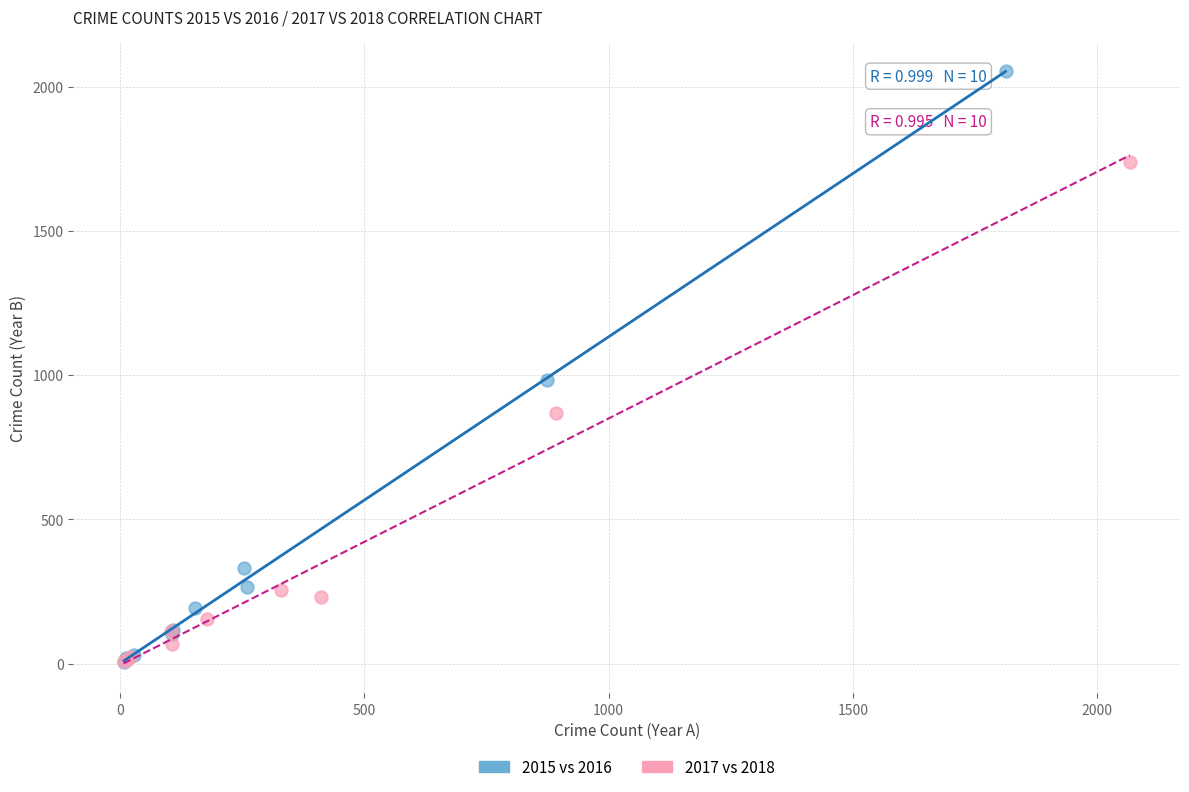

Which series has the widest spread of Y values?

2015 vs 2016